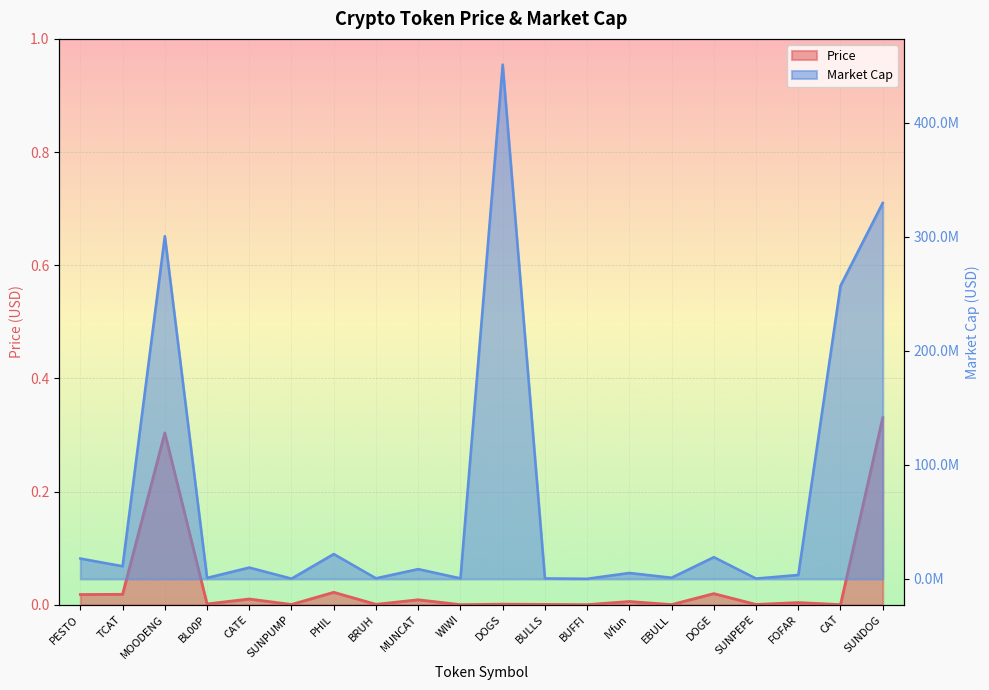

Is the value of Market Cap at SUNPUMP greater than the value of Price at PESTO?

Yes